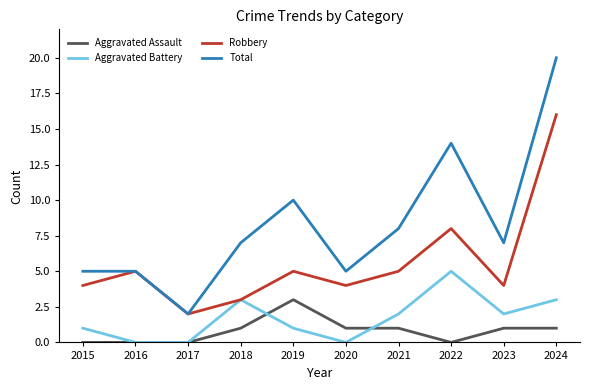

At 2015, list the series in order from smallest to largest.

Aggravated Assault, Aggravated Battery, Robbery, Total